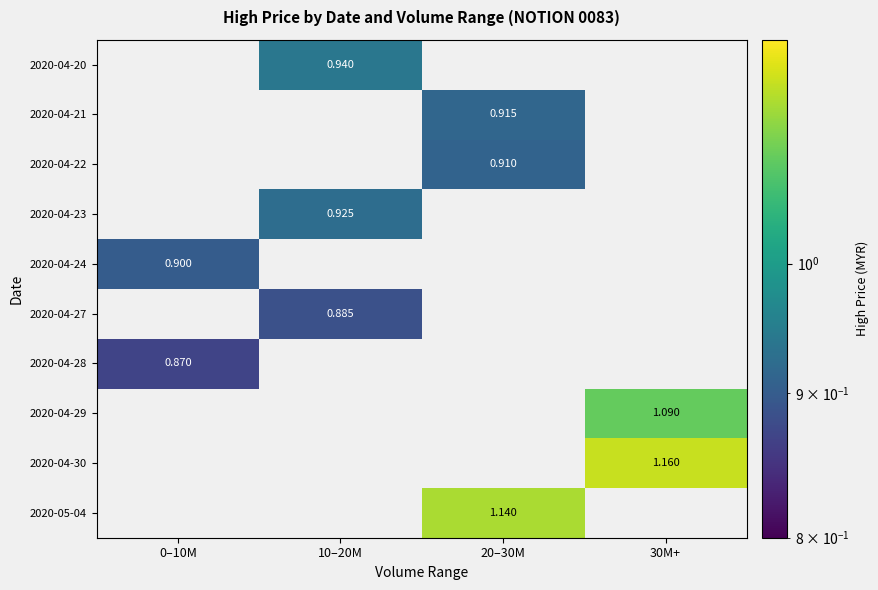

Which series has the largest range (max minus min)?

2020-04-30